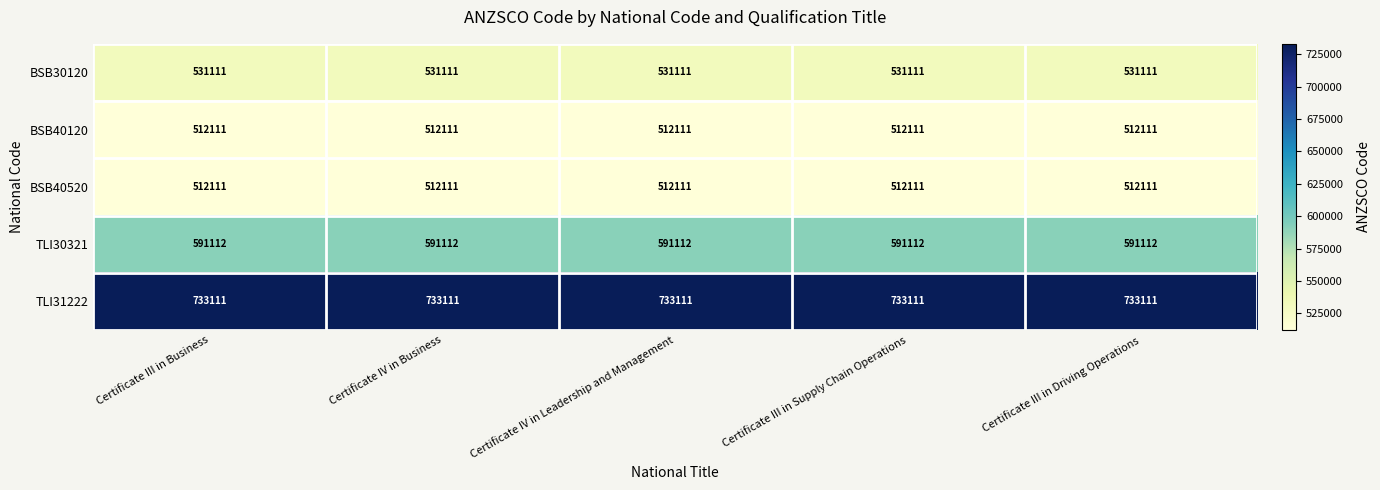

What is the spread (max minus min) of values at Certificate III in Driving Operations?

221000